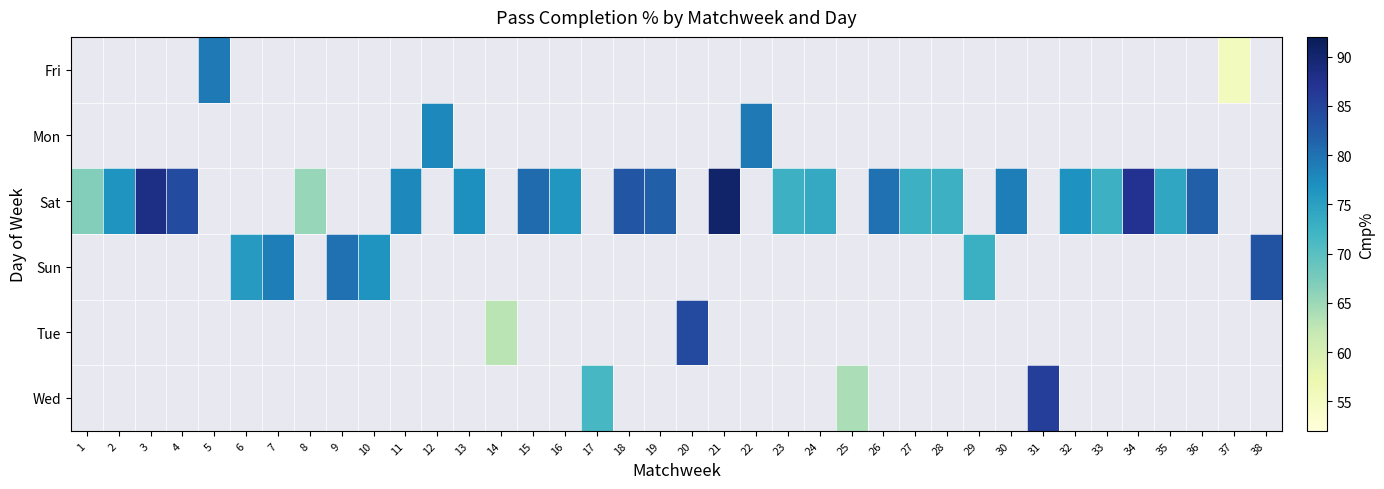

How many series are shown in this chart?

6